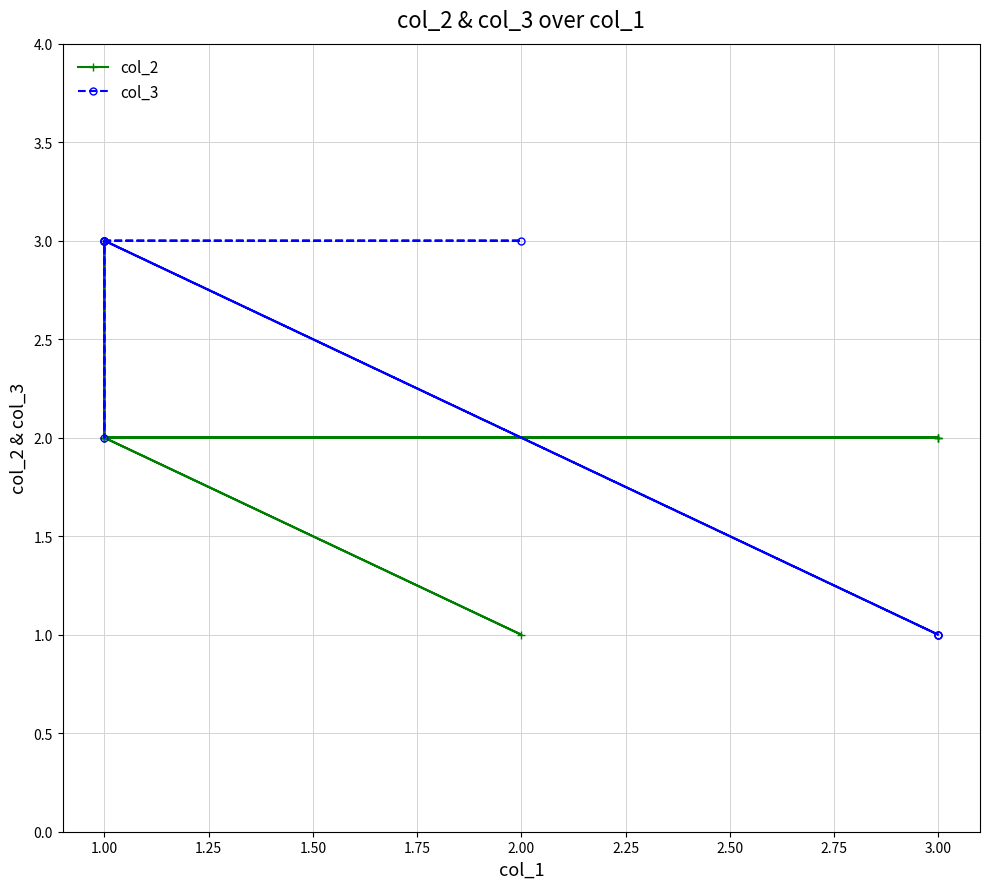

What are all the series names shown in the legend?

col_2, col_3